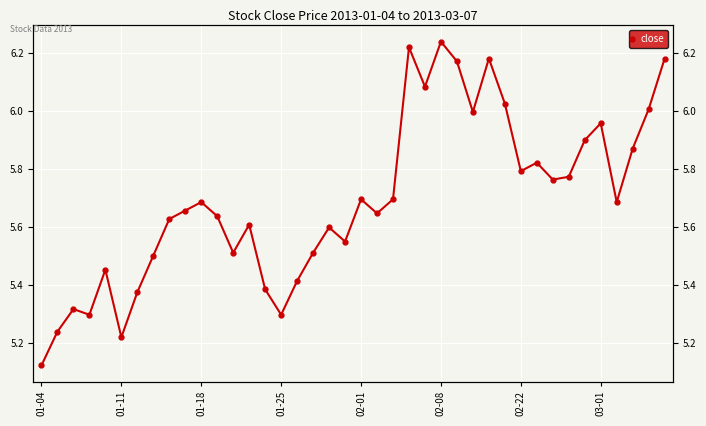

True or false: the data has more than 2 interior local peaks.

True